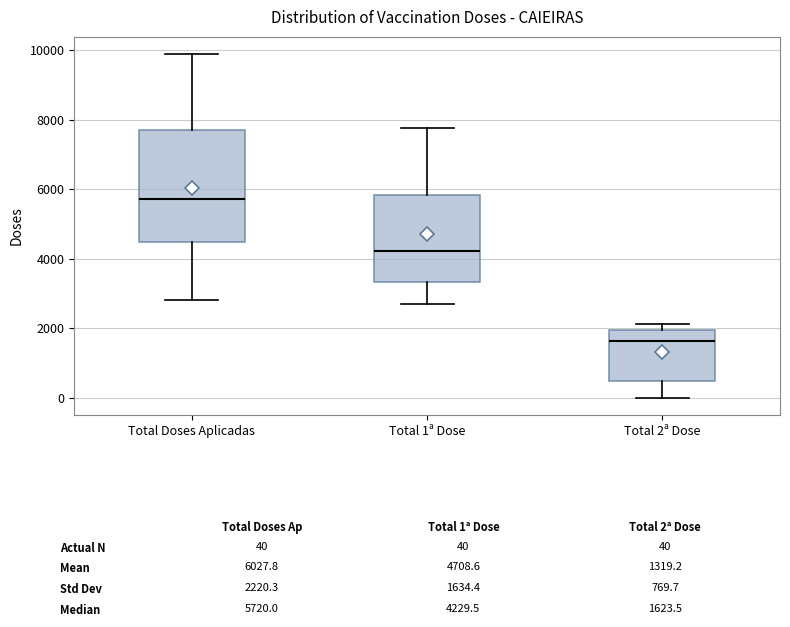

Which box's median line is the highest?

Total Doses Aplicadas